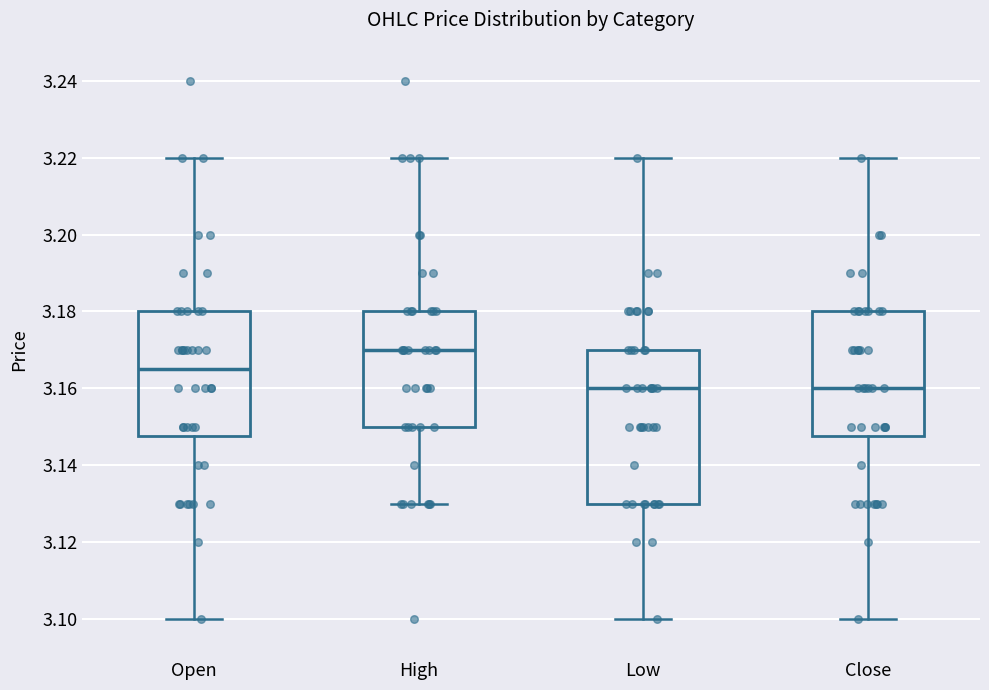

Where does the lower whisker of the box for High end on the y-axis? The values are not printed on the chart, so give them approximately, as read against the axis.

3.130